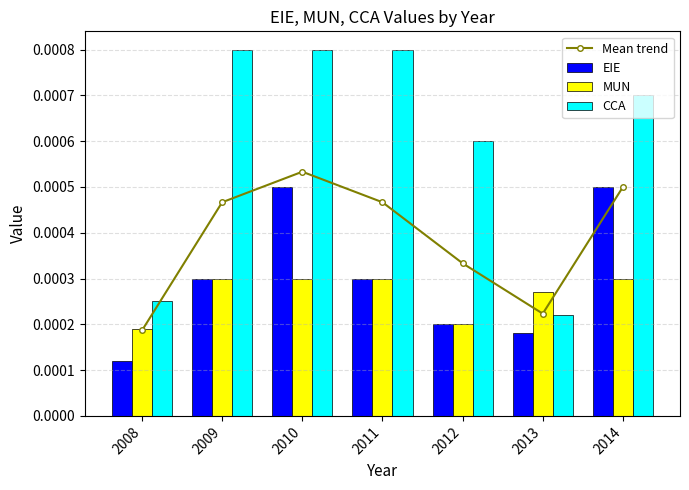

Where is CCA nearest to the value 0?

2013